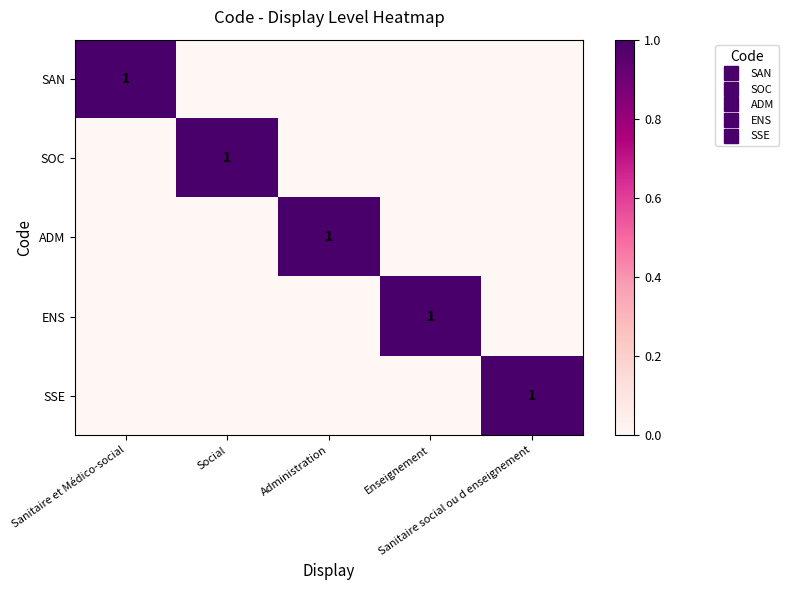

What is the spread (max minus min) of values at Enseignement?

1